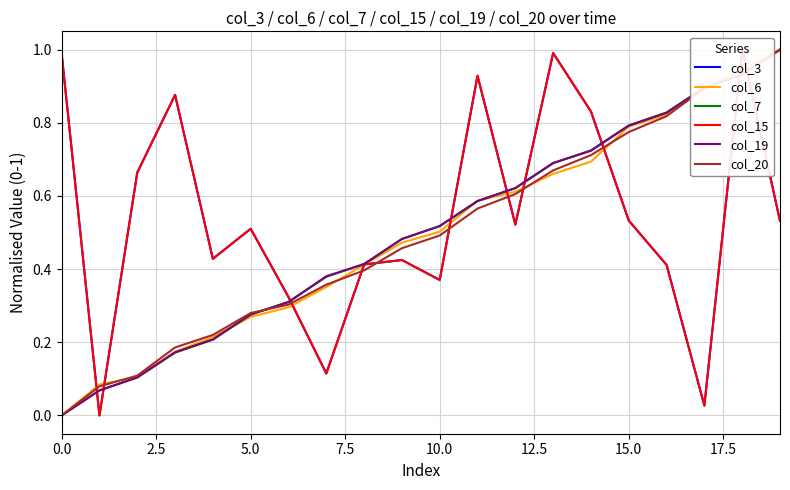

Is it true that col_20 equals 0.2 at 19?

False